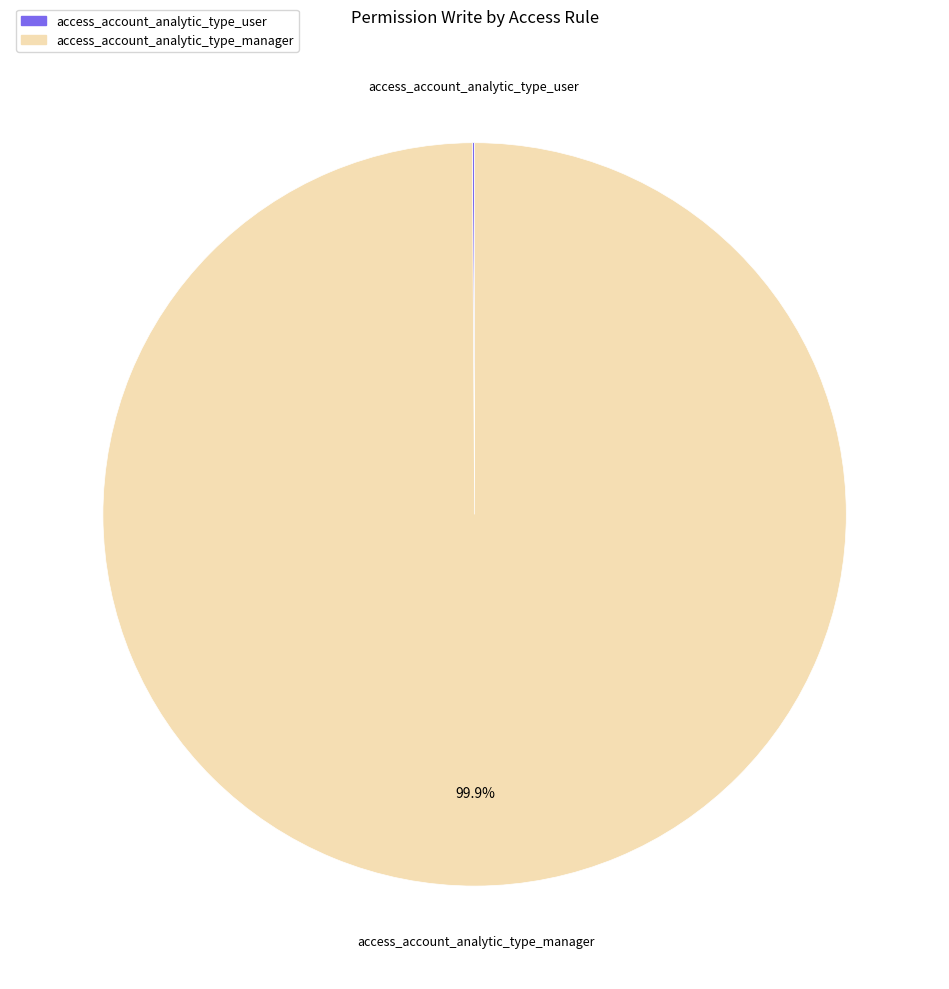

Is there any slice that represents more than half of the pie?

Yes